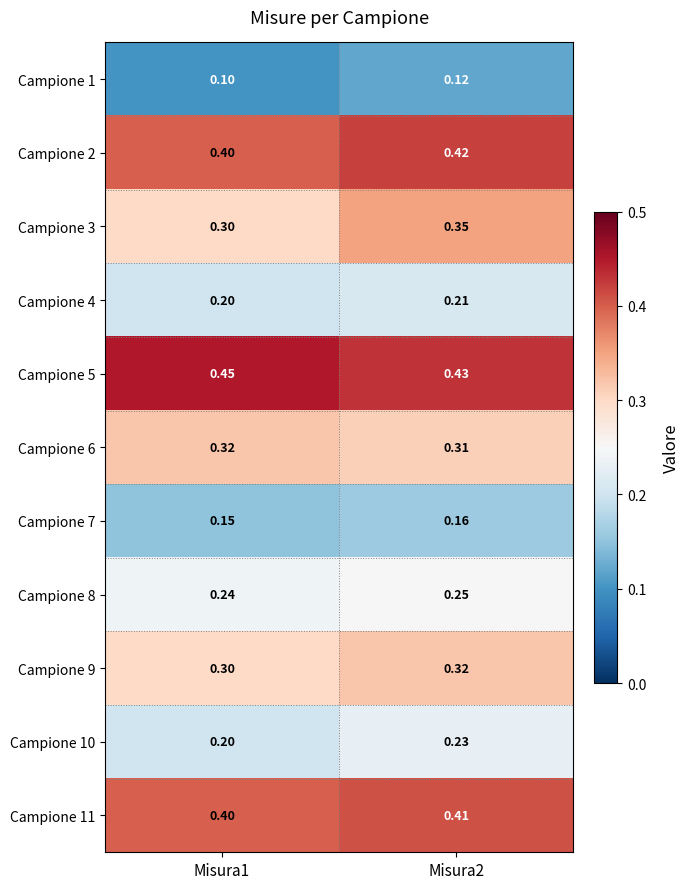

Is the value of Campione 9 at Misura2 greater than the value of Campione 8 at Misura1?

Yes